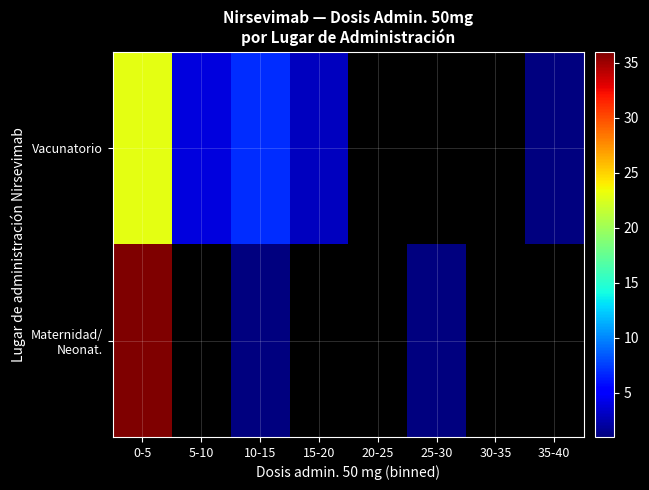

How many values in Vacunatorio are above zero?

5